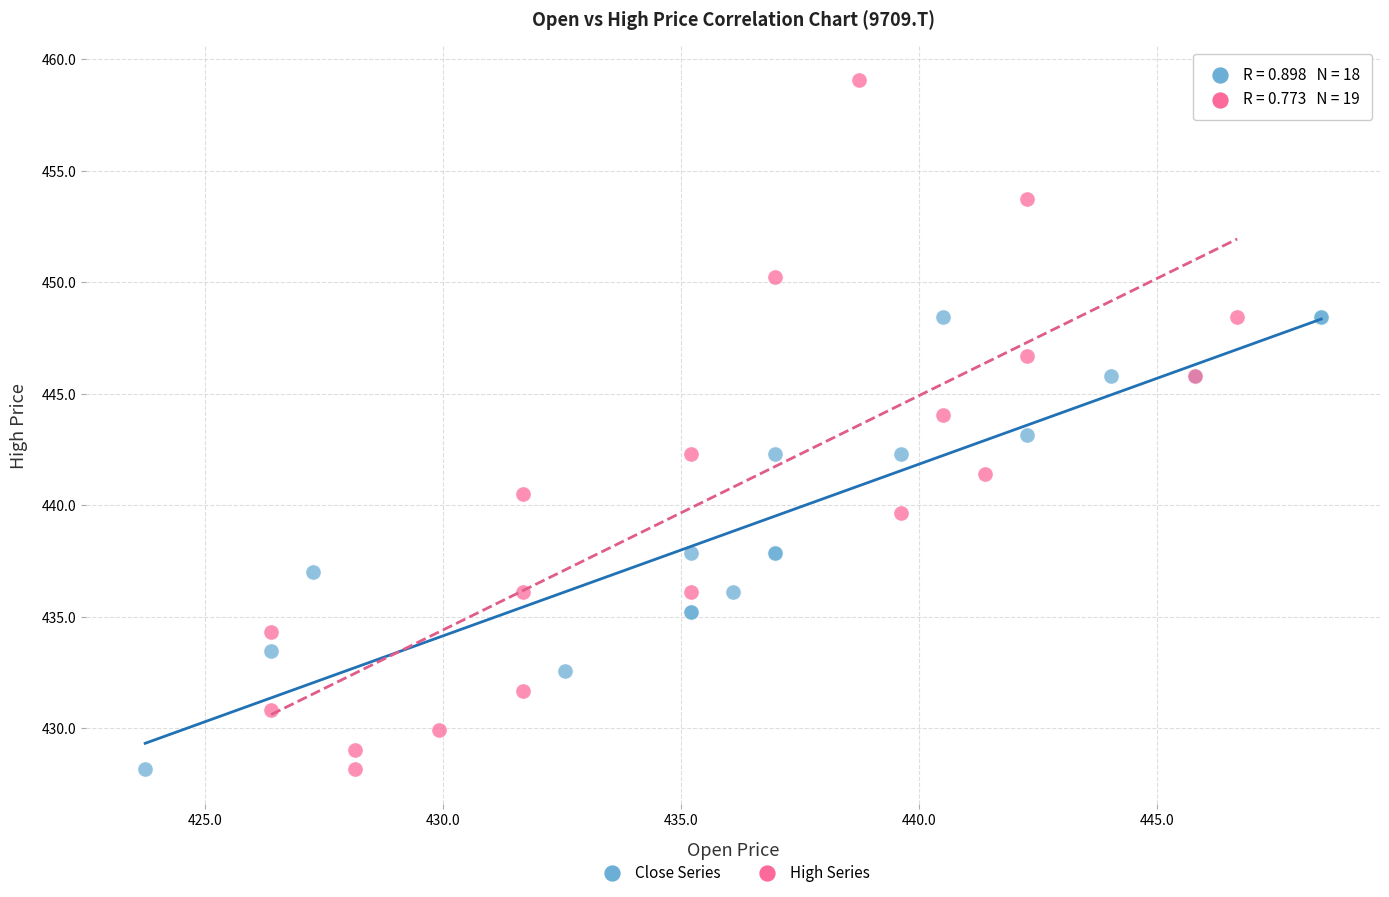

What are all the series names shown in the legend?

Close Series, High Series